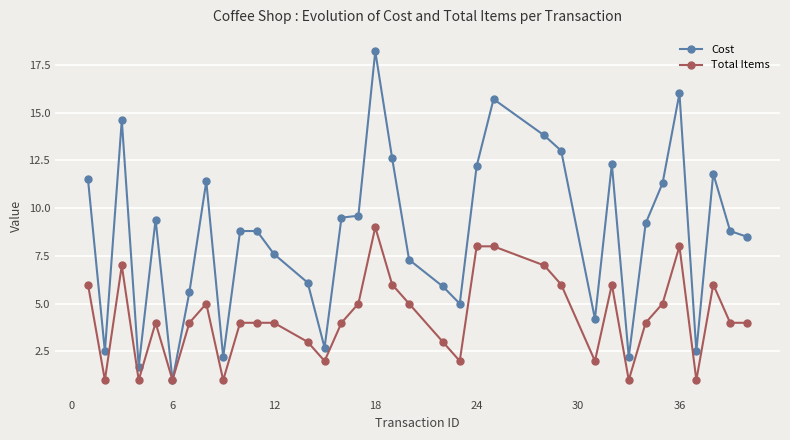

Which series has the widest spread of values?

Cost